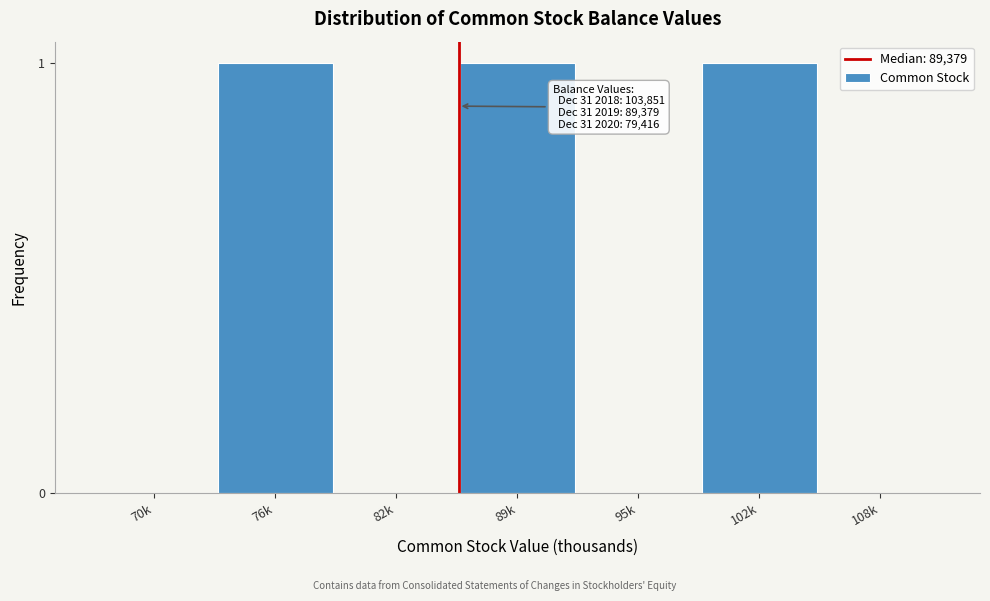

Reading left to right, transcribe all the data shown in this chart.

70k=0	76k=1	82k=0	89k=1	95k=0	102k=1	108k=0